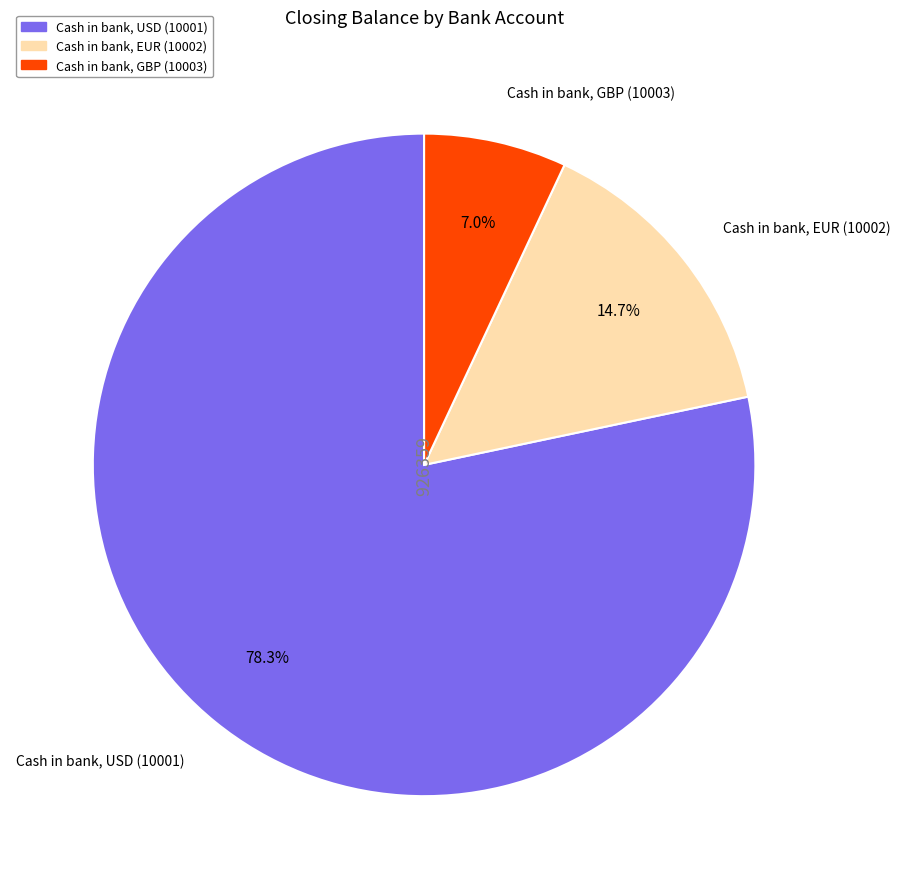

Combined, do Cash in bank, EUR (10002) and Cash in bank, USD (10001) account for over 50%?

Yes